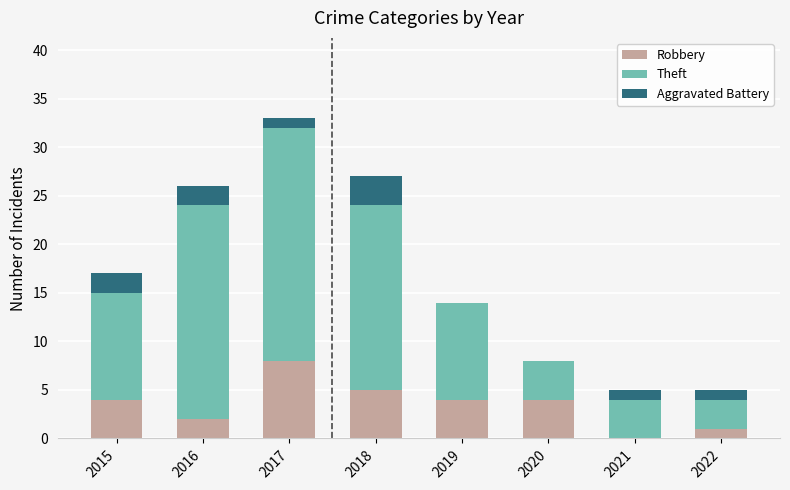

What is the total value across all series at 2021?

5